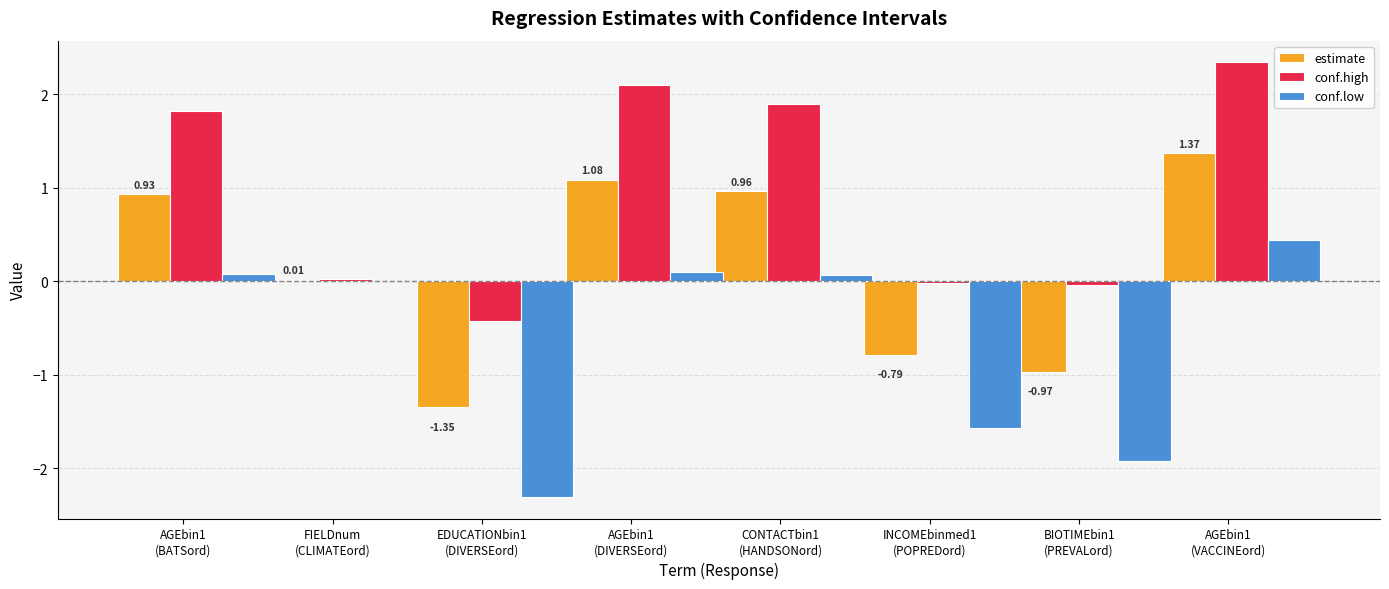

What is the sum of all conf.low values?

-5.1